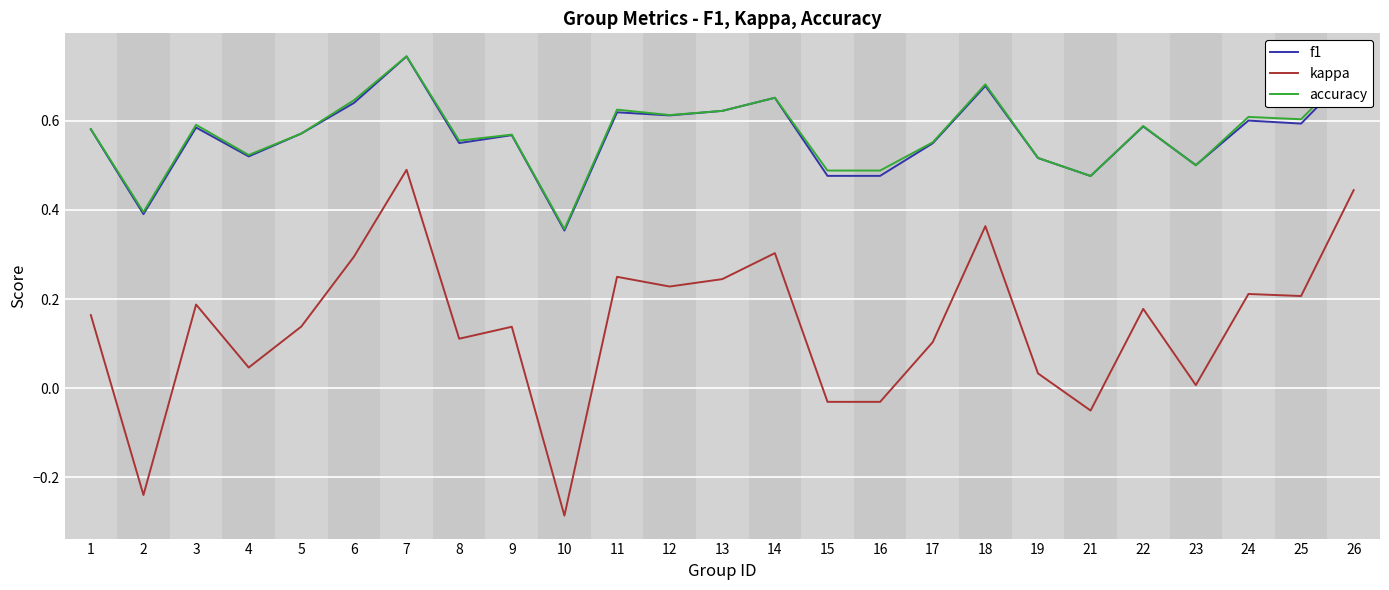

True or false: accuracy and kappa intersect in this chart.

False